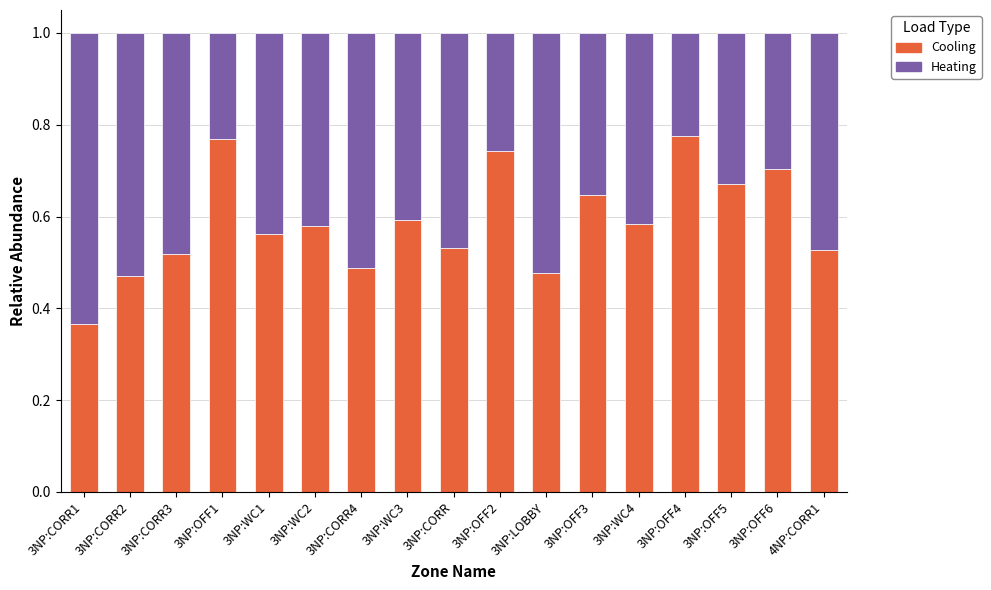

How many series are shown in this chart?

2